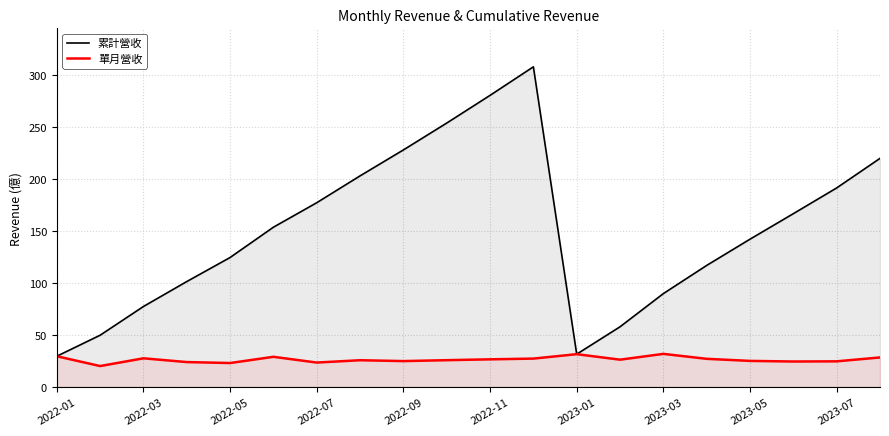

What is the spread (max minus min) of values at 2023-07?

166.5